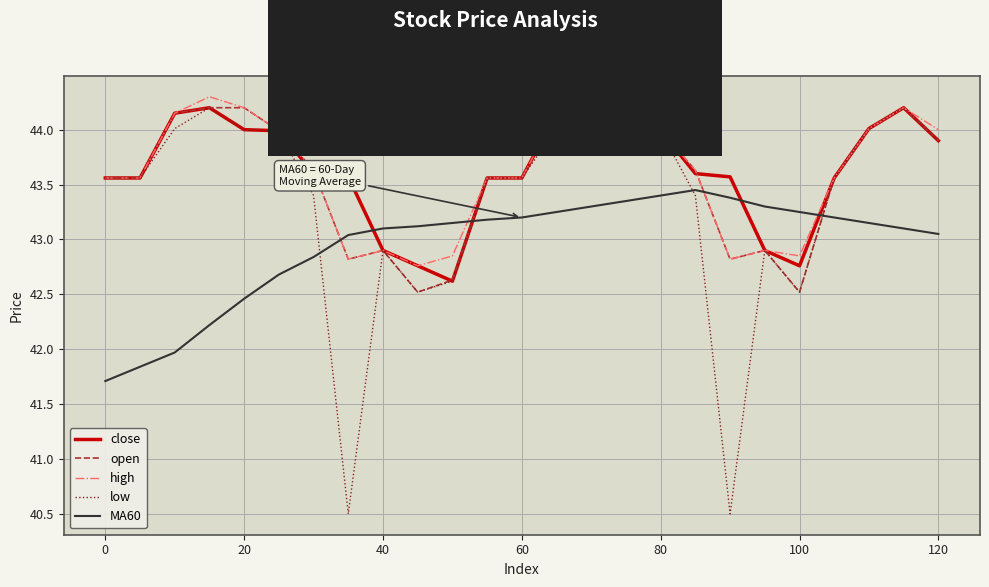

What is the lowest value of the MA60 series?

41.7